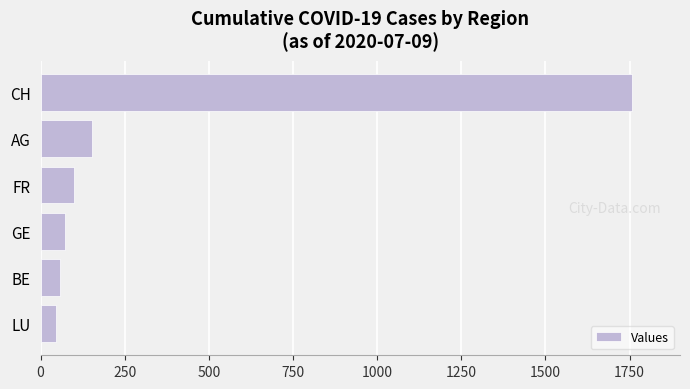

How many values are below 100?

3